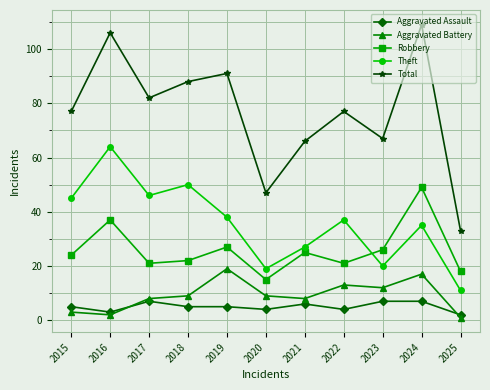

At which category does the chart reach its minimum across all series?

2025